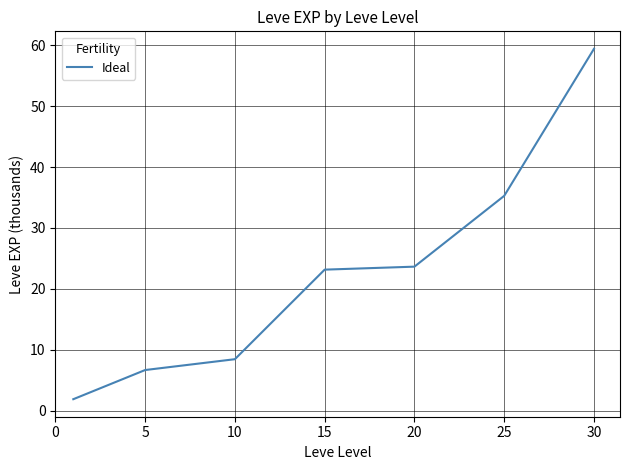

What is the average value?

22.6